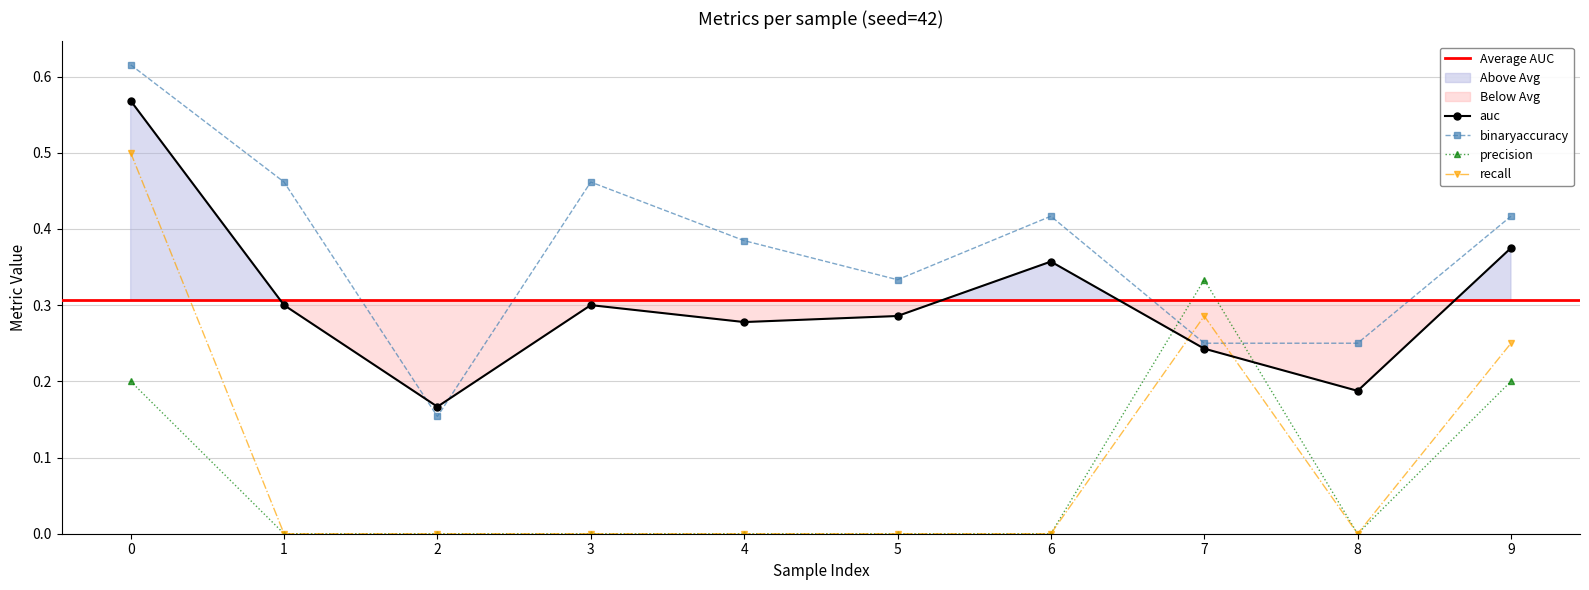

What is the spread (max minus min) of values at 9?

0.2